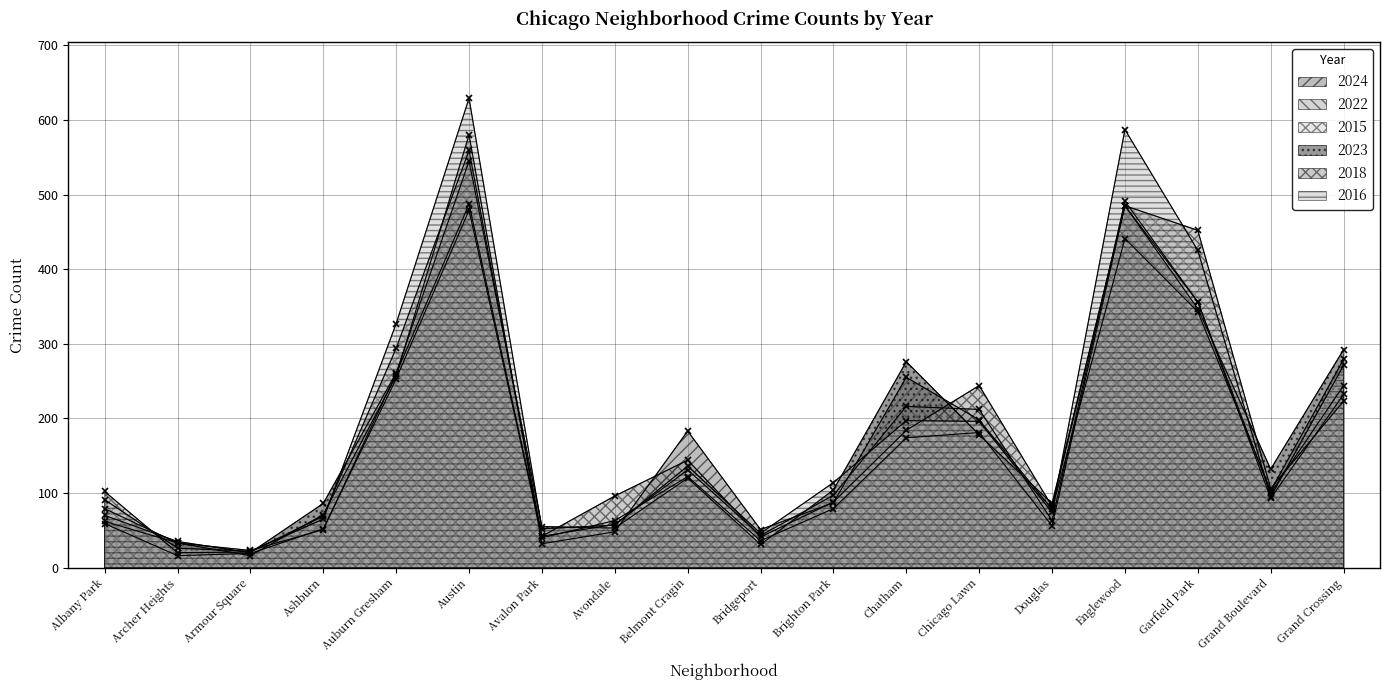

Which category has the lowest value in the 2022 series?

Armour Square